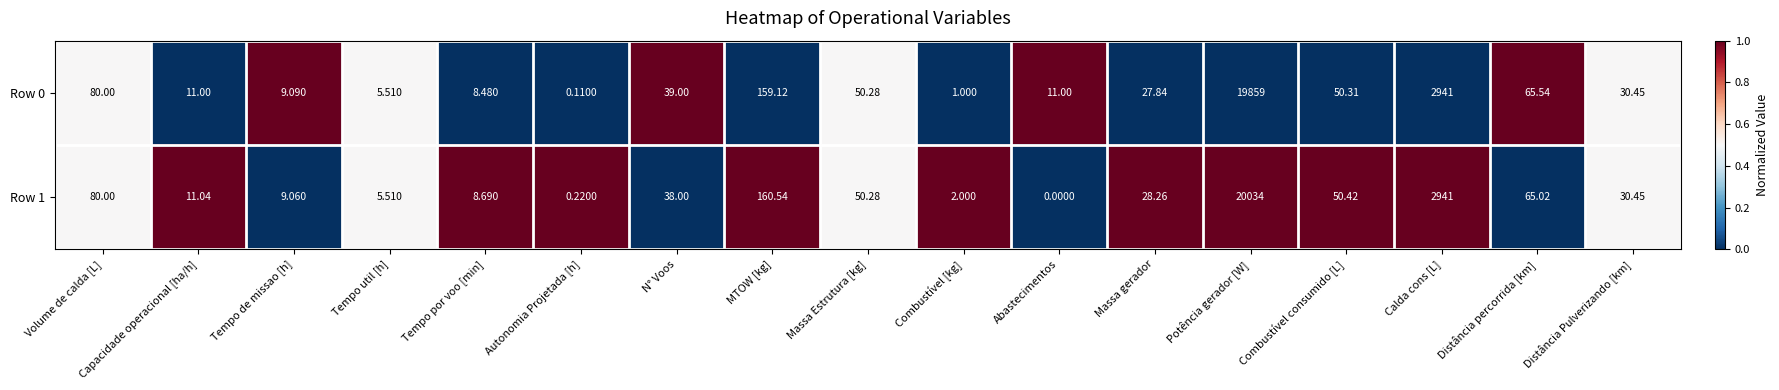

Which category has the highest value across all series?

Potência gerador [W]